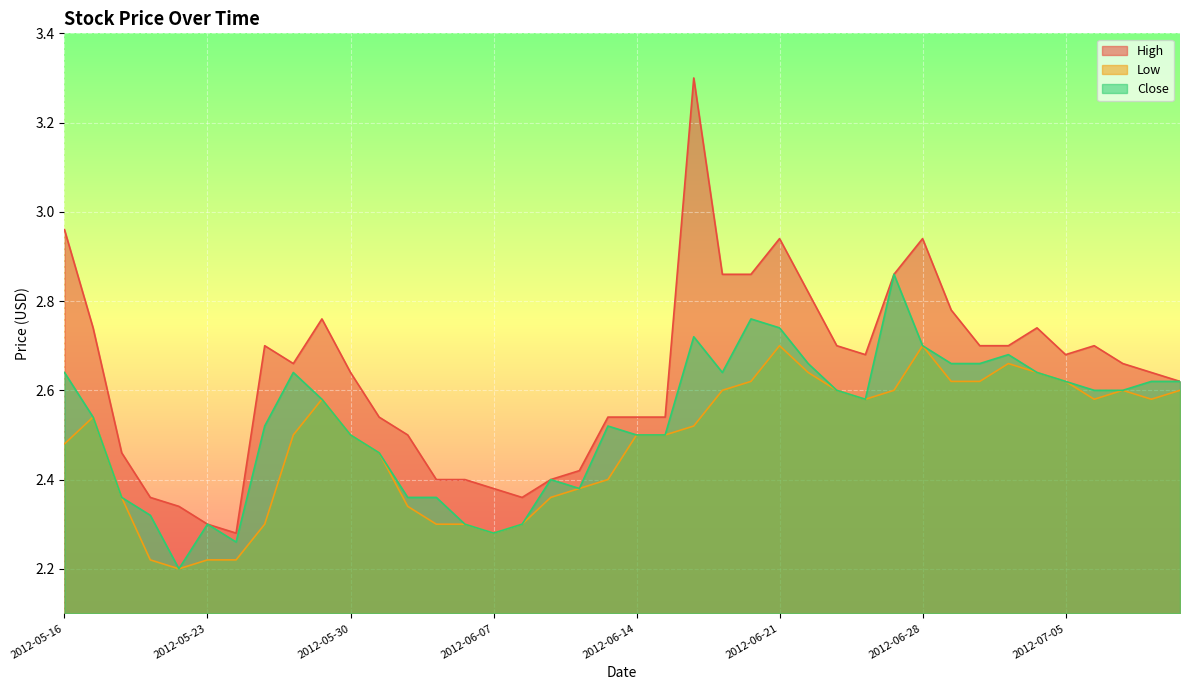

What is the difference between the maximum and minimum values in the High series?

1.0